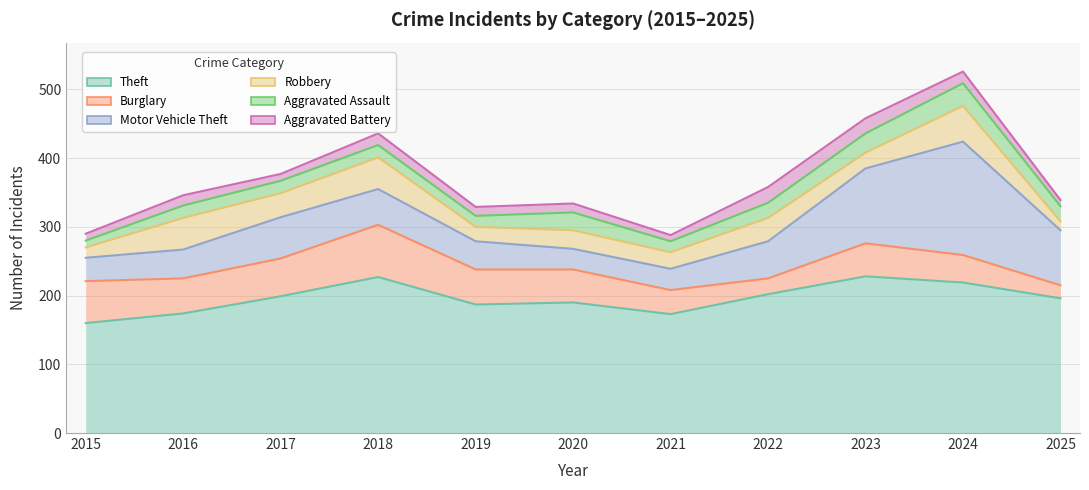

Which series has the largest total across all categories?

Theft